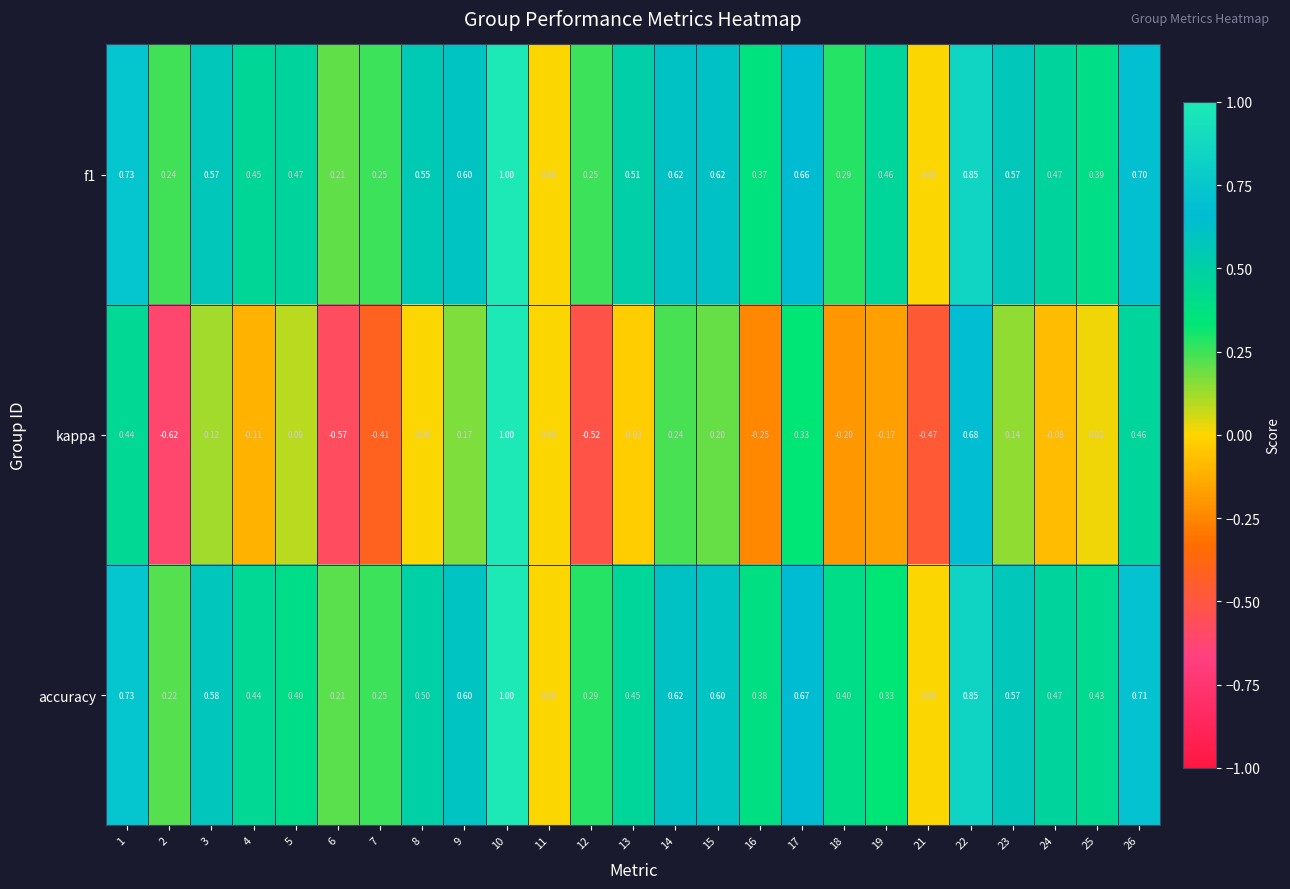

How many data points in accuracy are above 0?

23